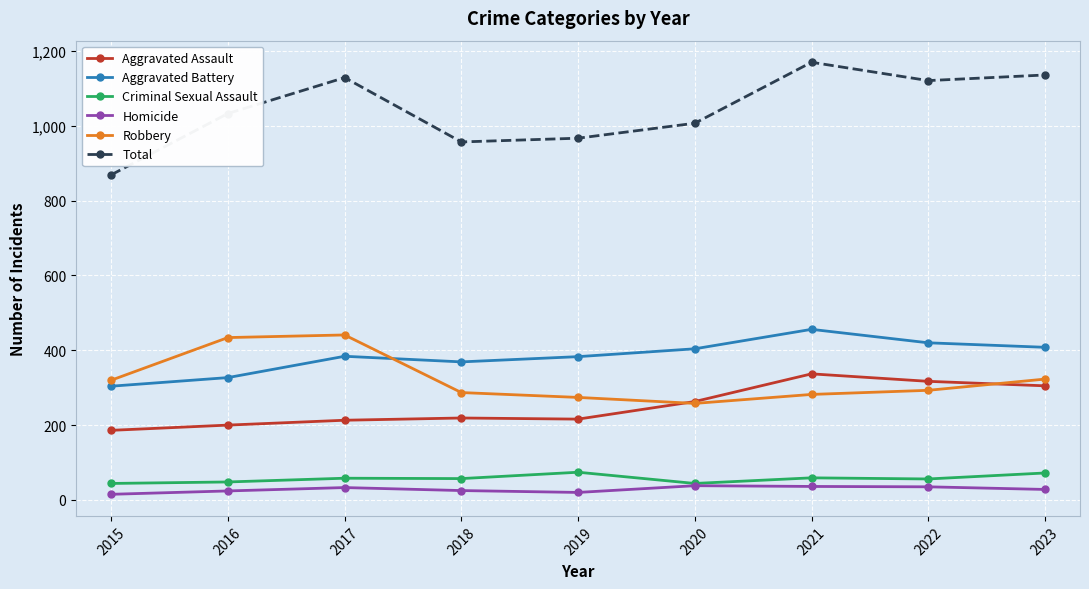

How many categories are shown in the chart?

9